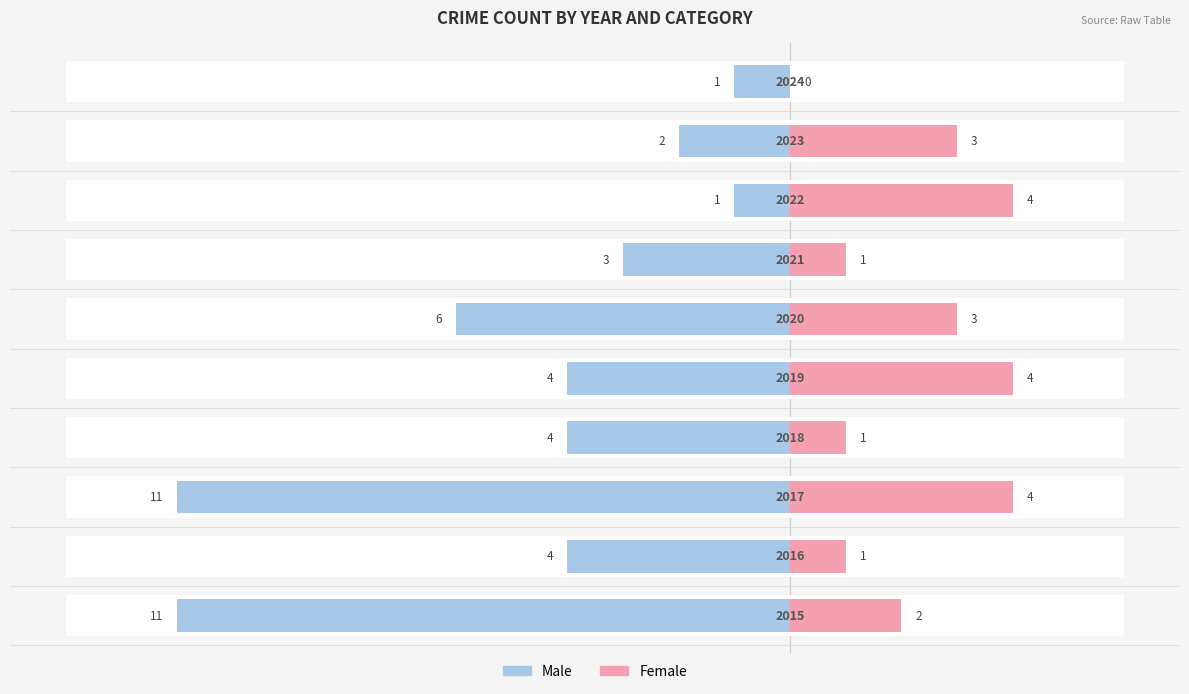

At how many categories does at least one series exceed -10?

10